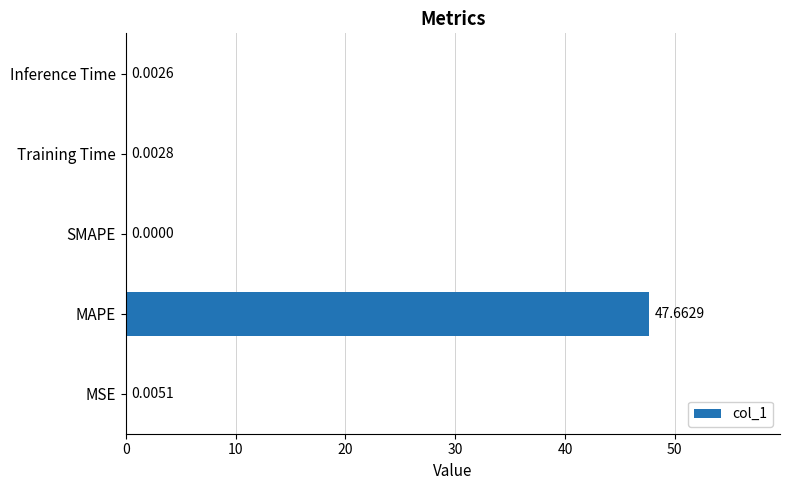

Which has a higher value, Training Time or SMAPE?

Training Time